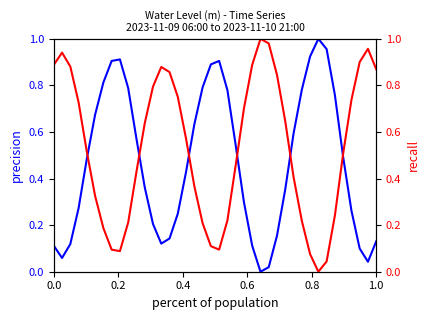

After their last crossing, which series has the higher values: recall or precision?

recall